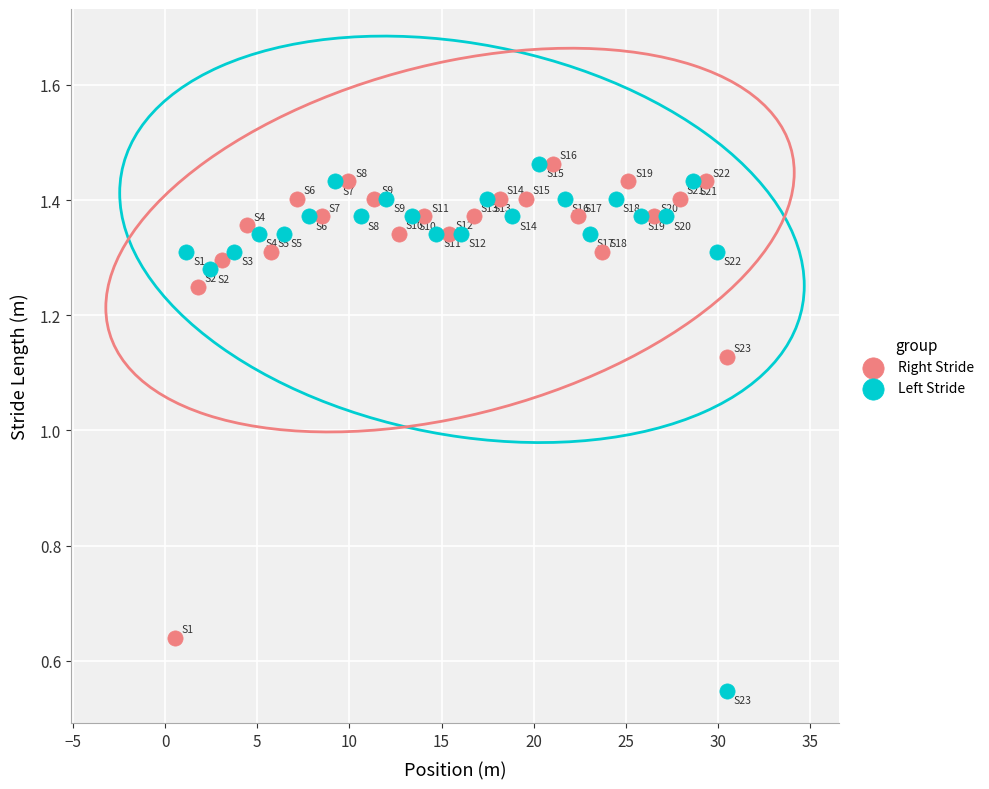

Which series contains the lowest Y value?

Left Stride